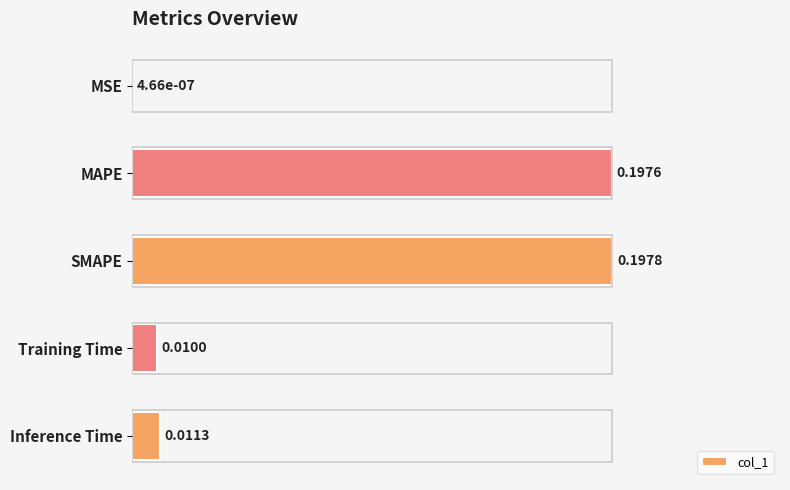

What is the sum of all values?

2.1